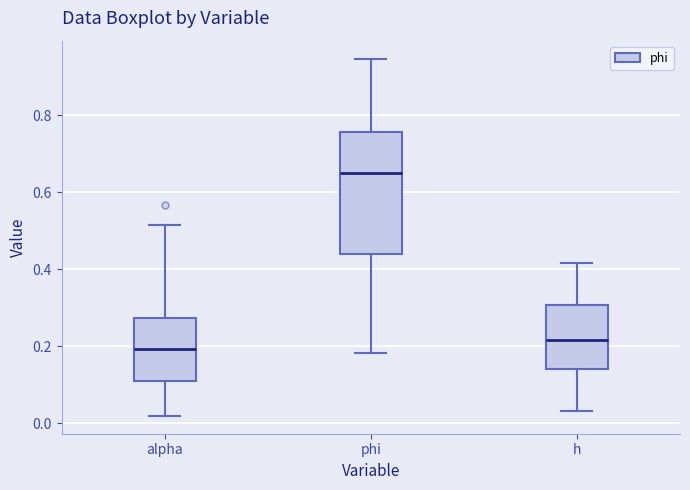

Reading left to right, read every box against the y-axis: the position of its median line, the range the box covers, and the ends of its whiskers. The values are not printed on the chart, so give them approximately, as read against the axis.

alpha: median 0.20, box 0.10 to 0.28, whiskers 0.02 to 0.52
phi: median 0.66, box 0.44 to 0.76, whiskers 0.18 to 0.94
h: median 0.22, box 0.14 to 0.30, whiskers 0.04 to 0.42